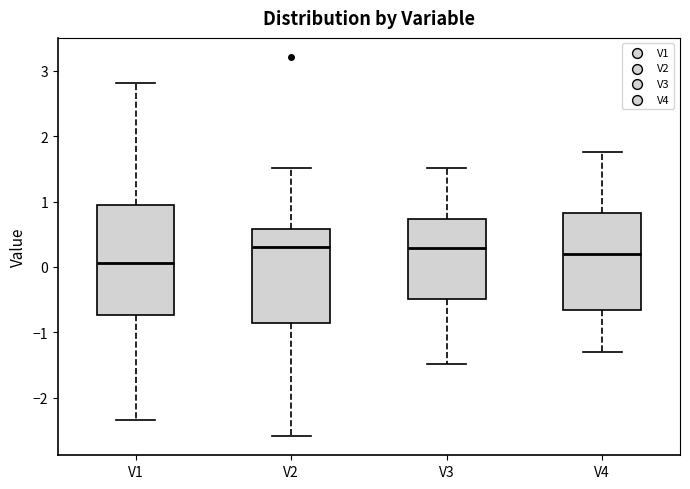

Which box is the tallest, from its lower edge to its upper edge?

V1